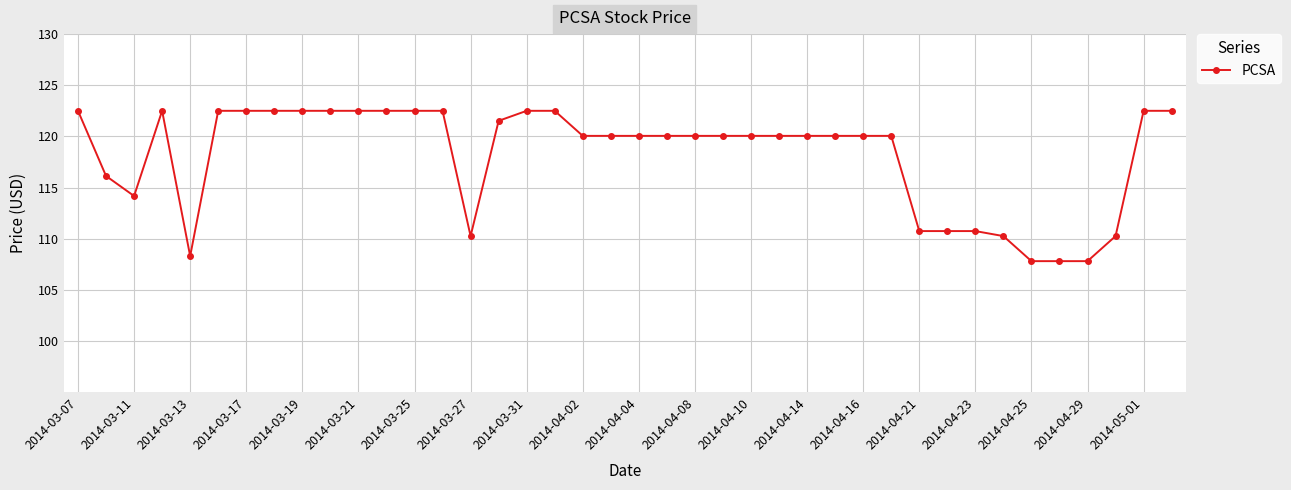

What is the value of the 21st point from the left?

120.1